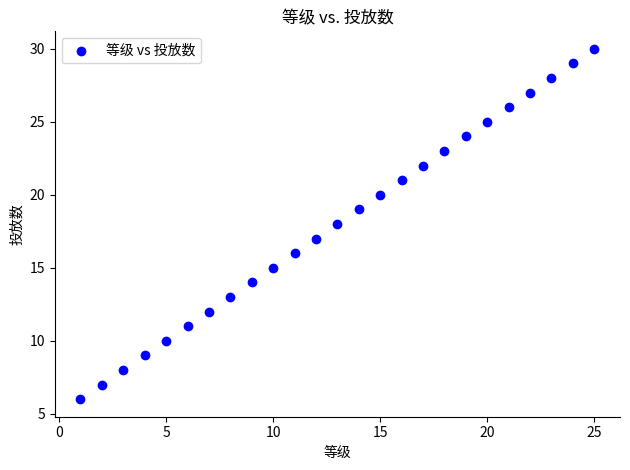

What is the range of Y values (max minus min)?

24